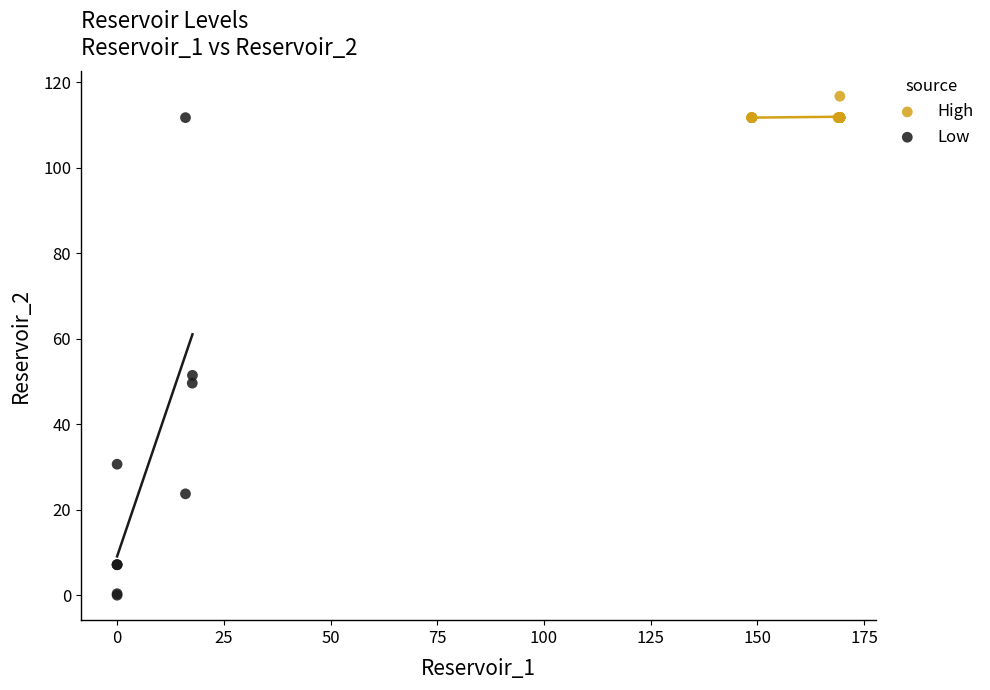

Which series contains the lowest Y value?

Low